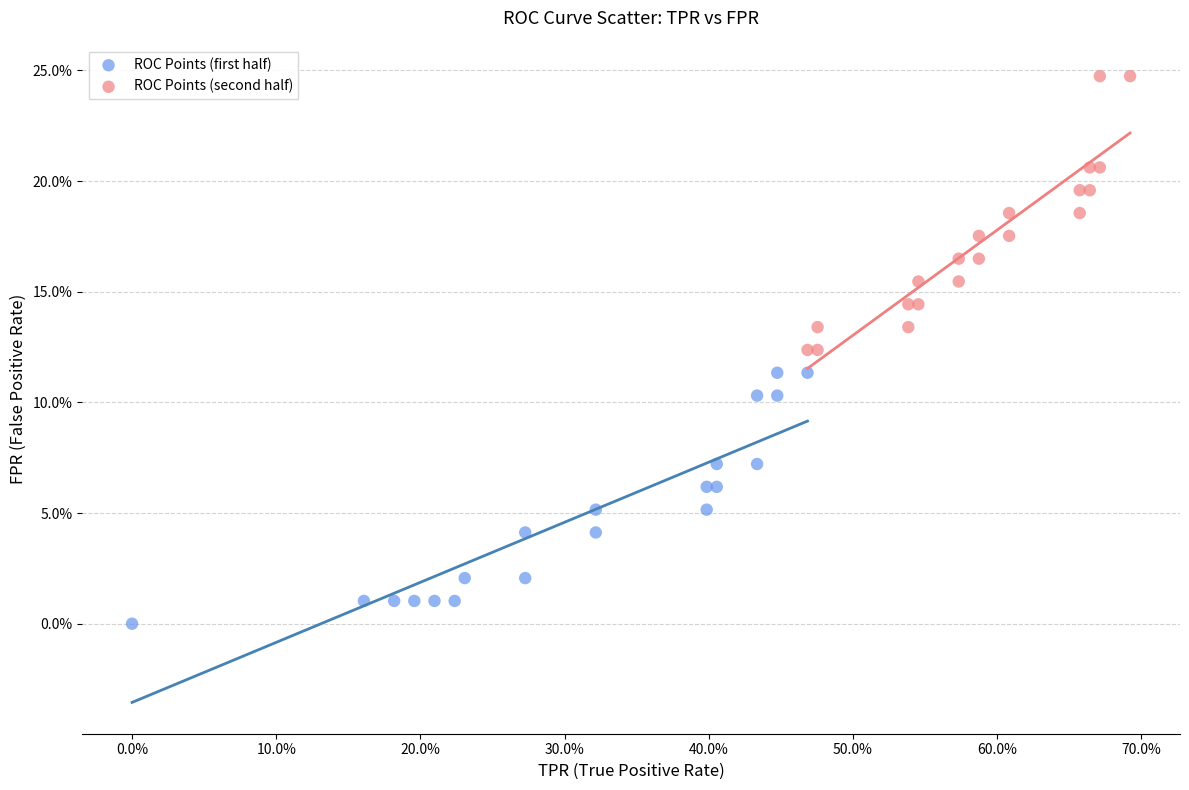

Which series has the largest Y range (max minus min)?

ROC Points (second half)